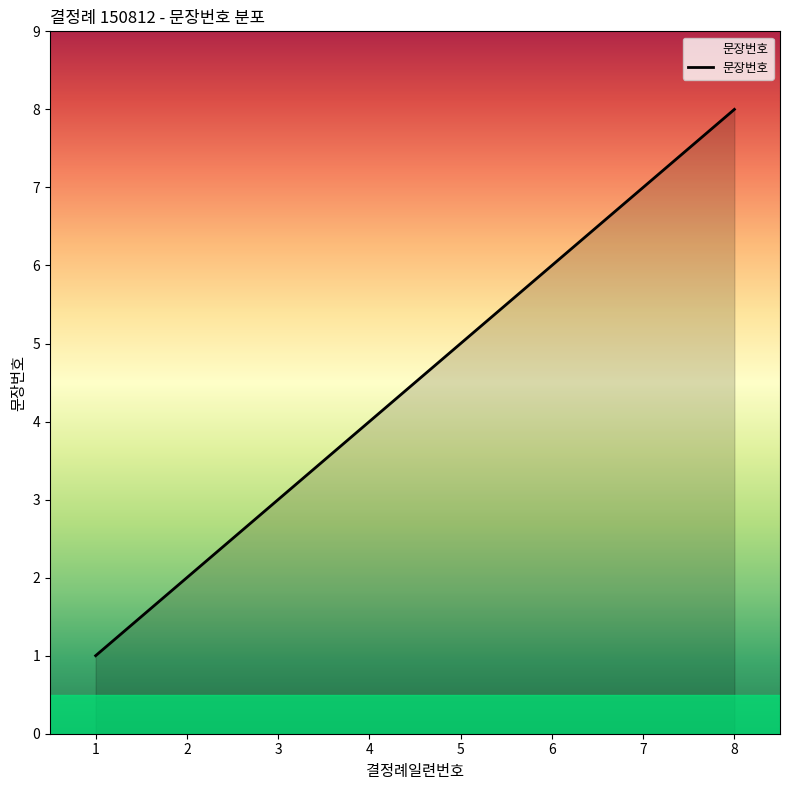

Approximately how many times larger is the value at 3 compared to 7?

0.4